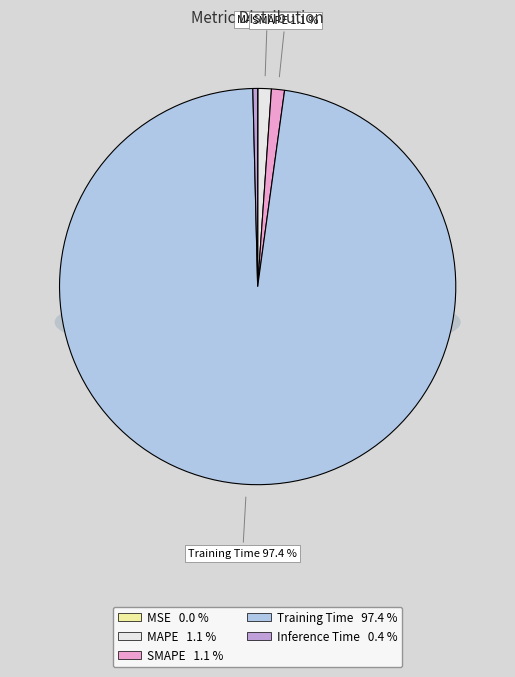

Does Training Time represent more than half of the total?

Yes